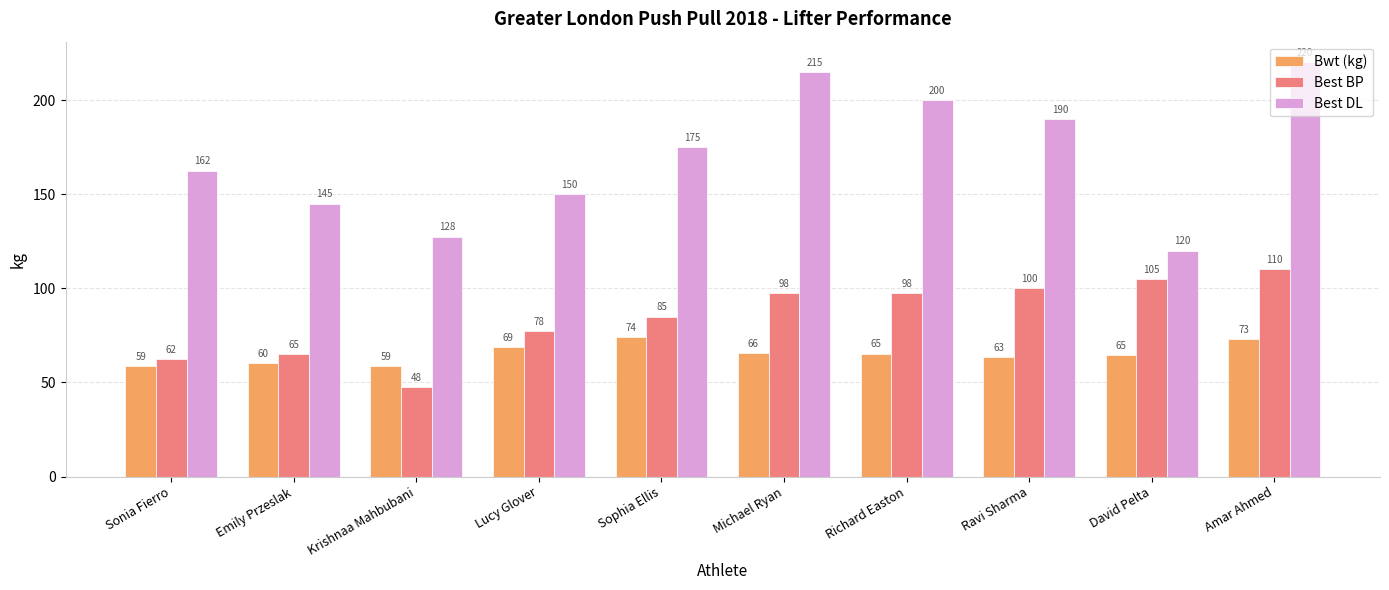

Does the chart contain any negative values?

No